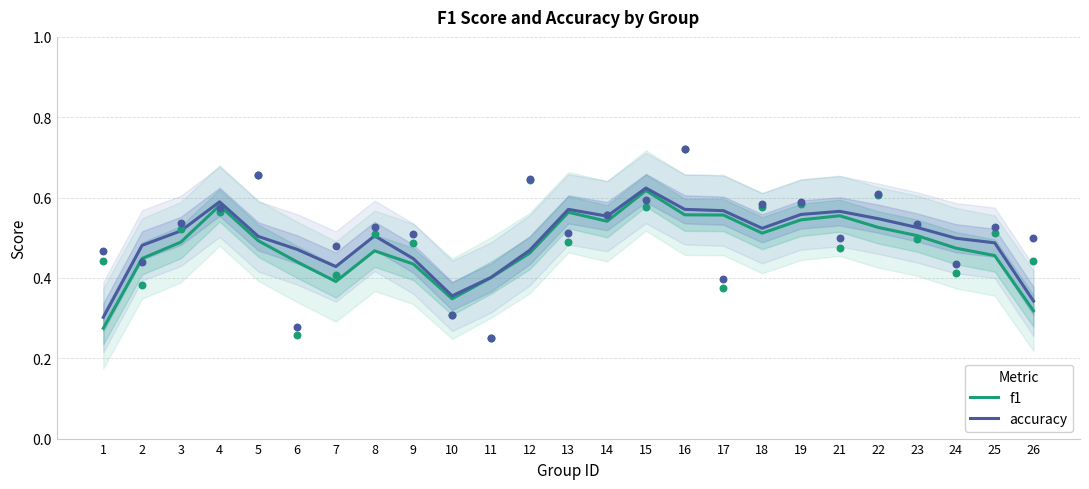

Is the value of f1 at 22 greater than the value of accuracy at 5?

Yes